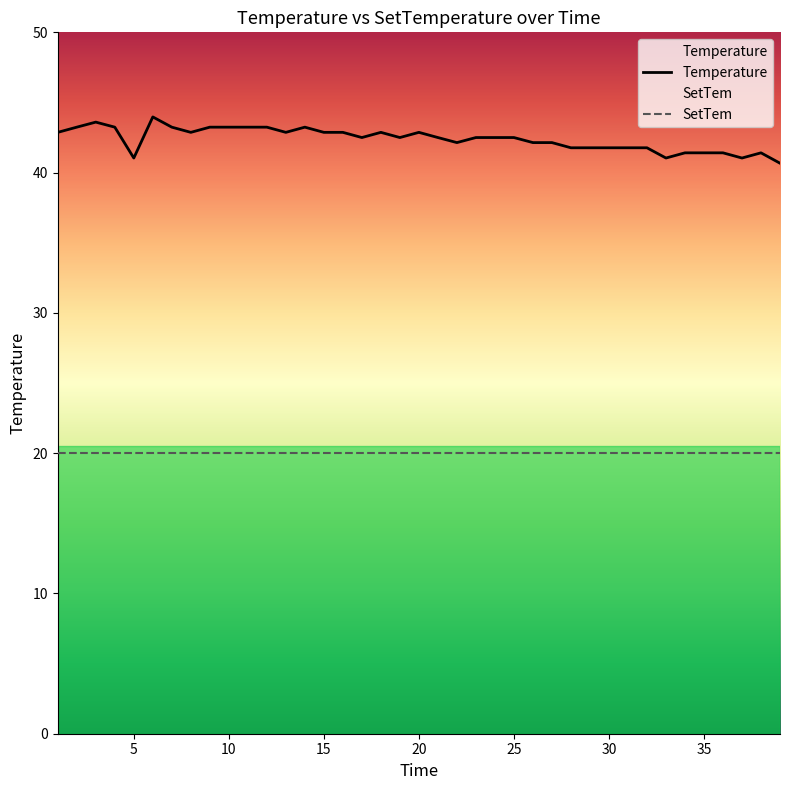

What is the highest value of the SetTem series?

20.0